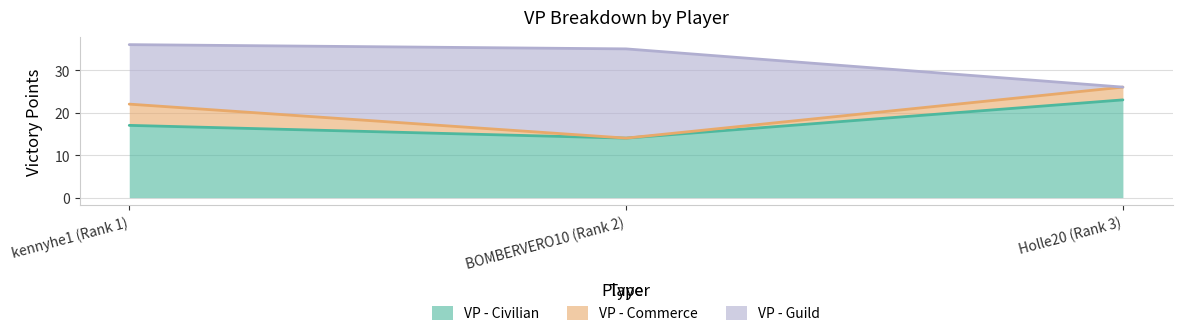

Rank the series by their maximum value, from highest to lowest.

VP - Civilian, VP - Guild, VP - Commerce